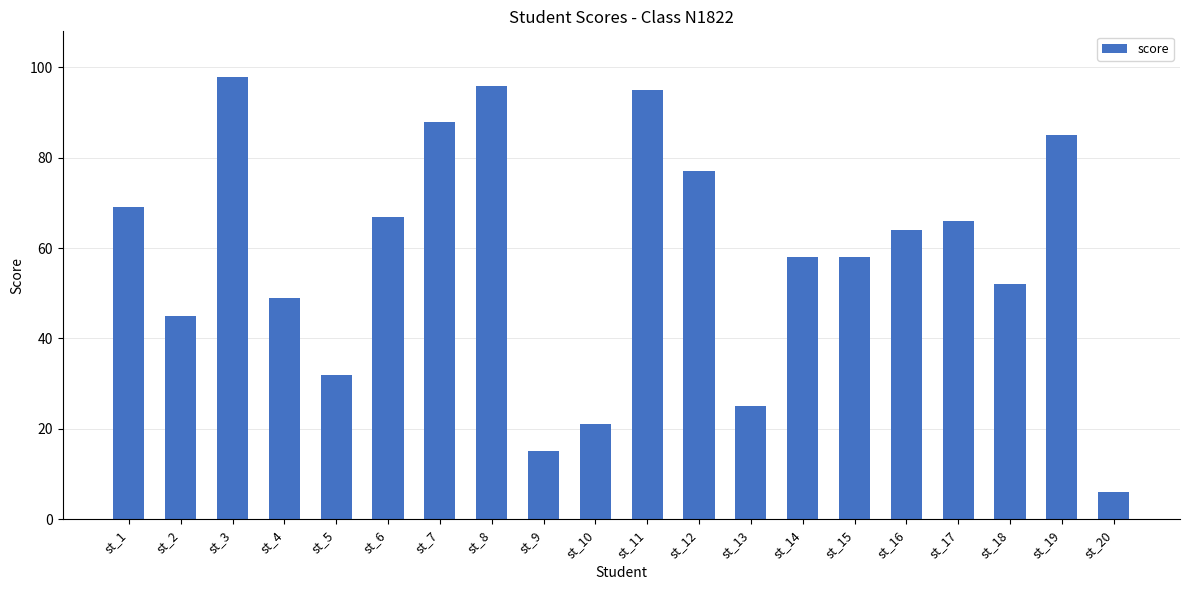

Which has a higher value, st_7 or st_20?

st_7